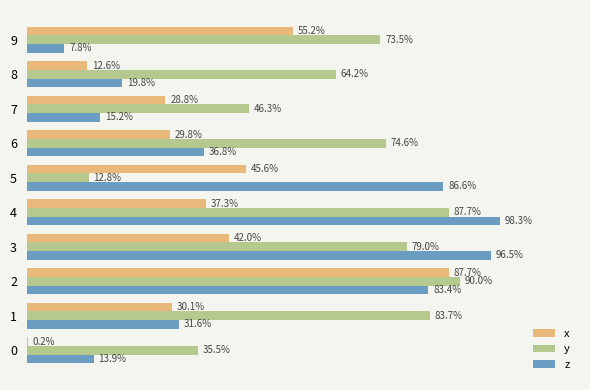

Which series changed the most between 8 and 9?

x